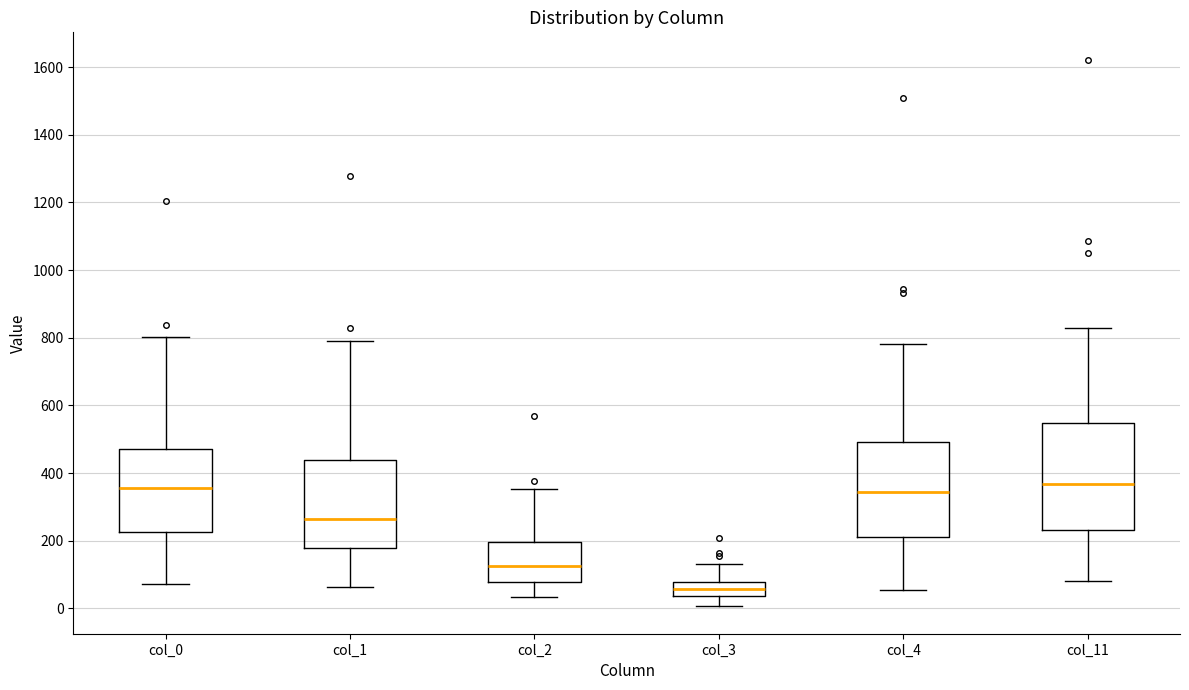

Which box is the tallest, from its lower edge to its upper edge?

col_11